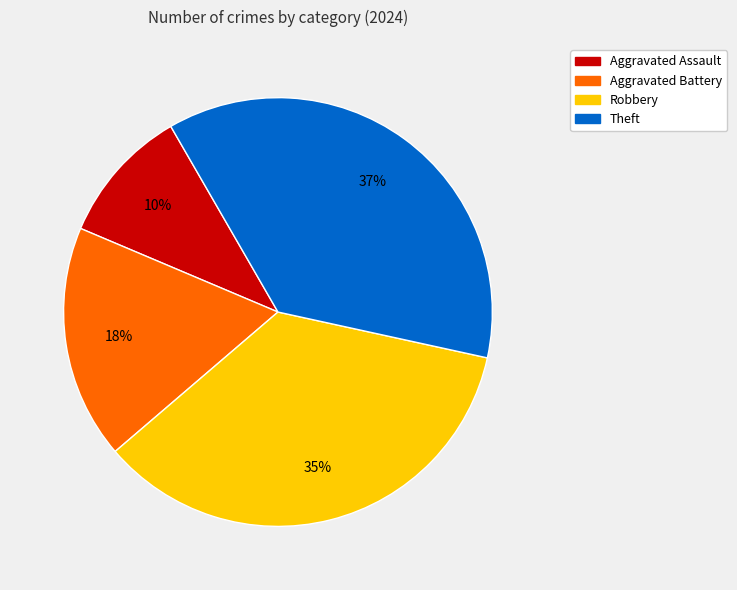

Which has a higher value, Aggravated Assault or Robbery?

Robbery